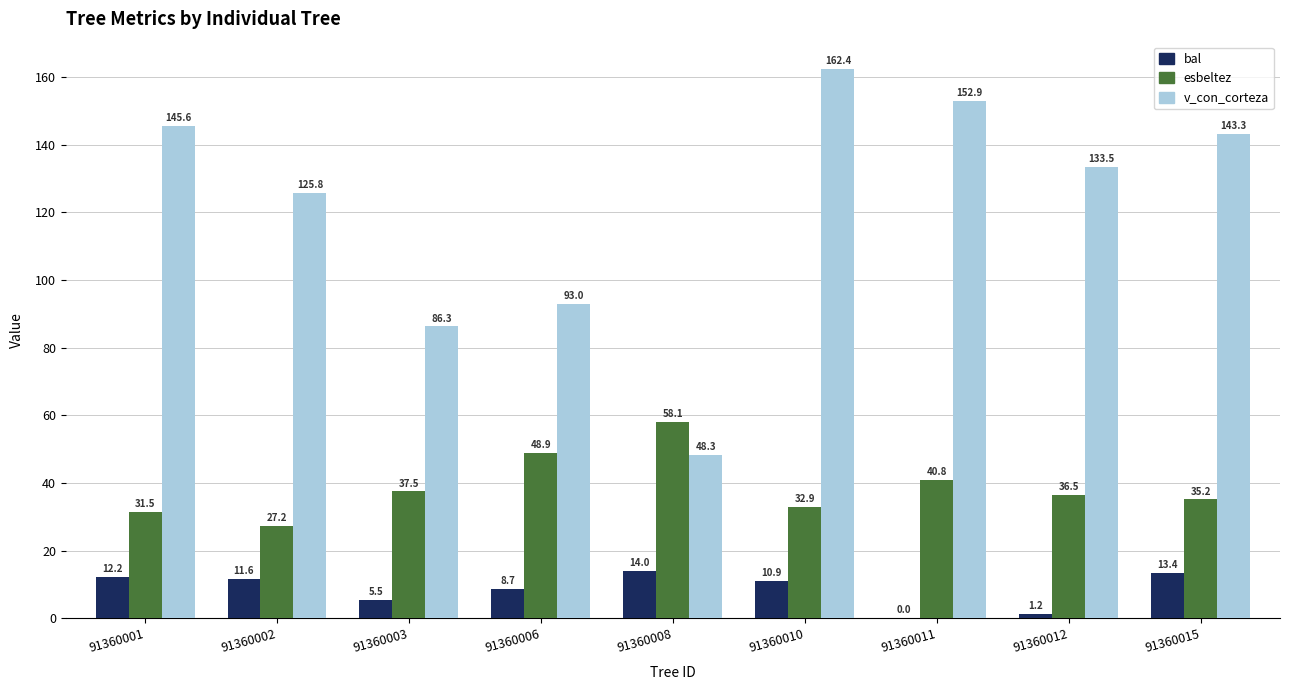

What is the approximate value of v_con_corteza at 91360008?

48.3